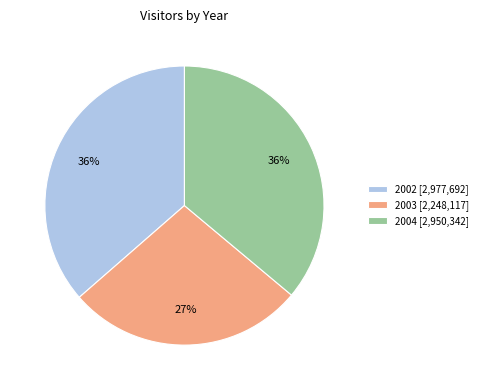

Is there a majority slice in this chart?

No